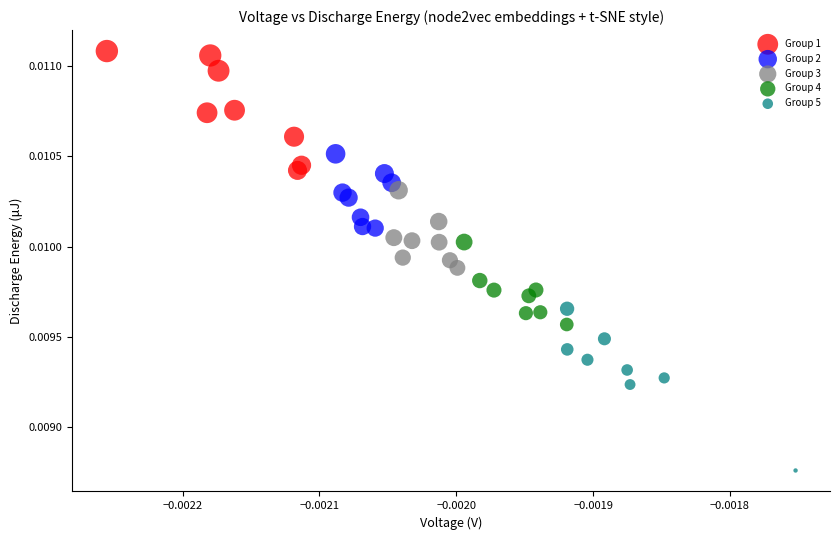

Which series reaches the maximum Y coordinate?

Group 1